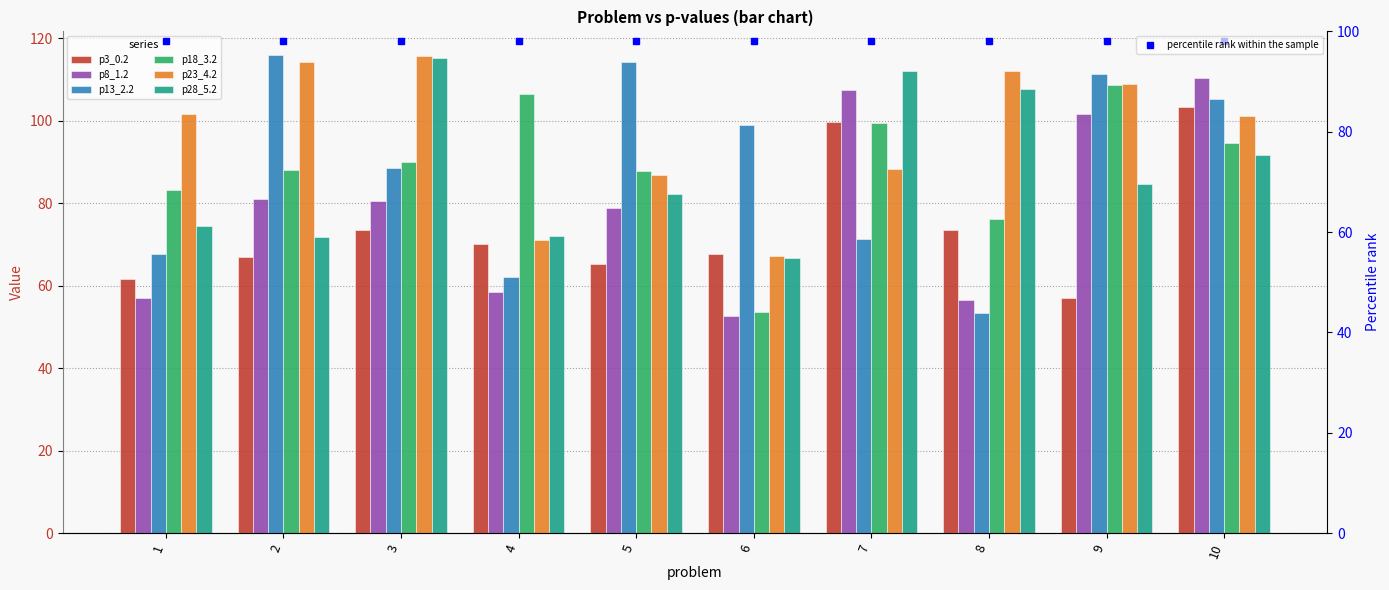

What is the value of the p3_0.2 bar at the 9th from the left?

57.1